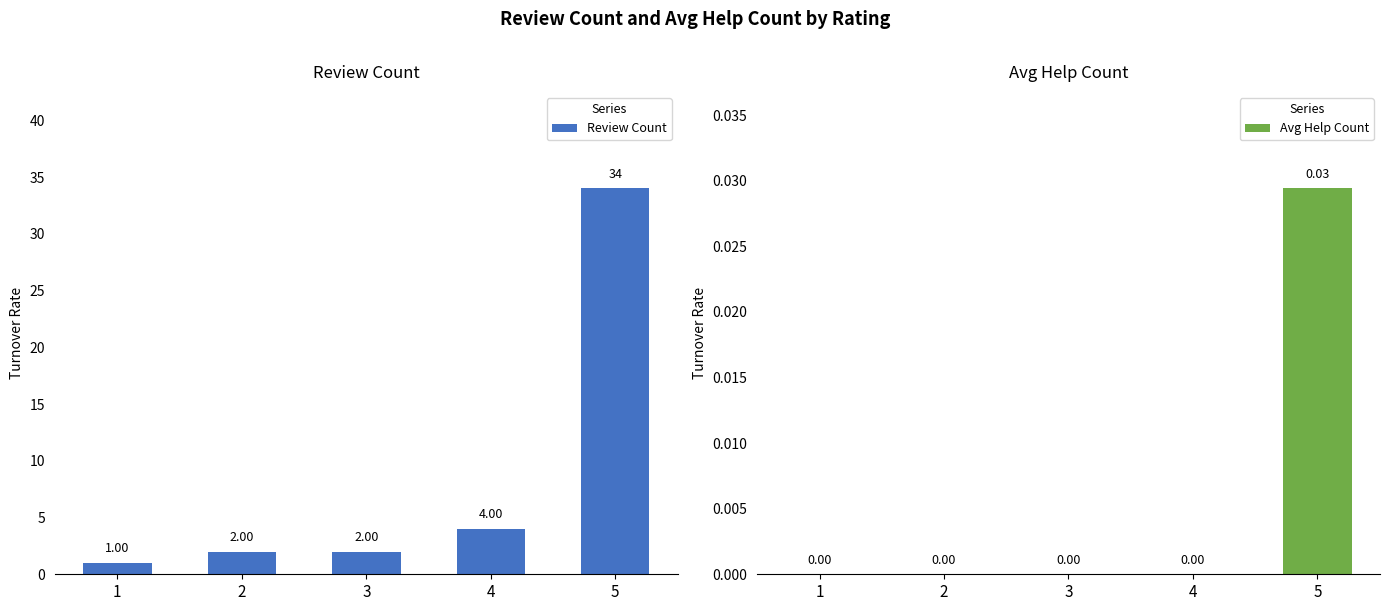

At which category is the sum across all series the highest?

5